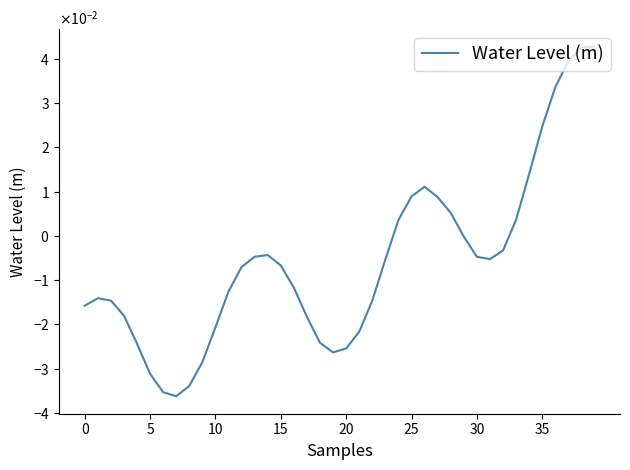

Does the chart have visible grid lines?

No